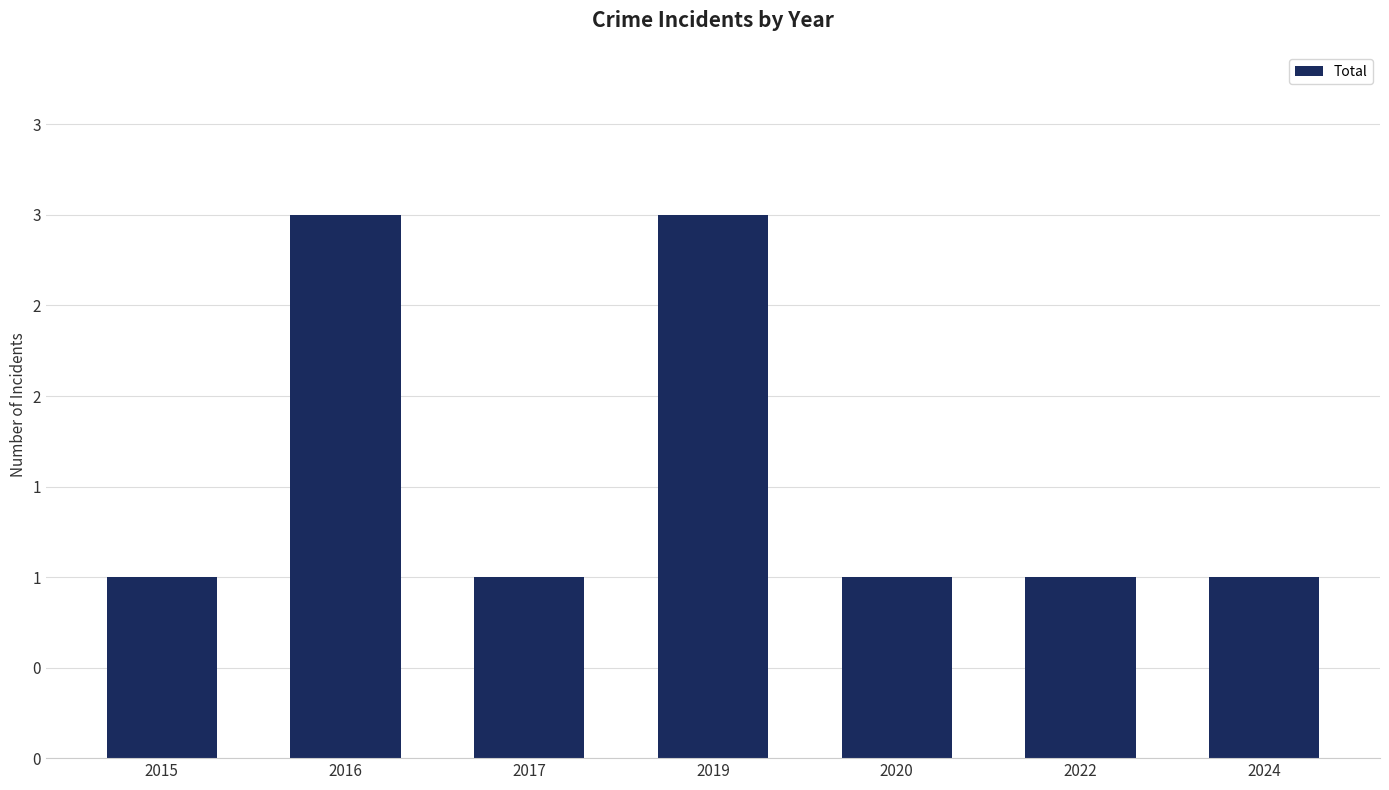

How many categories are shown in the chart?

7